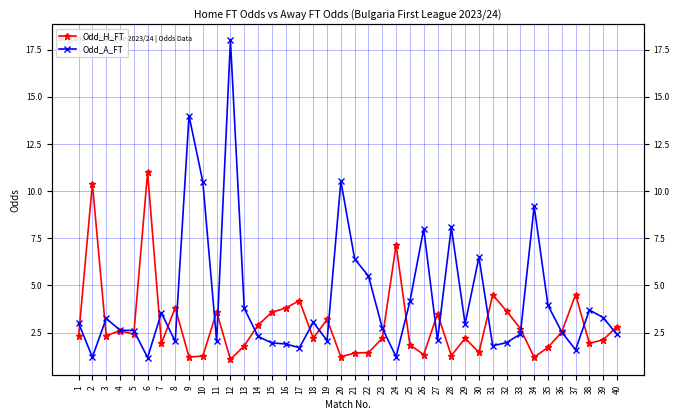

How many interior local peaks does the Odd_A_FT series have?

11